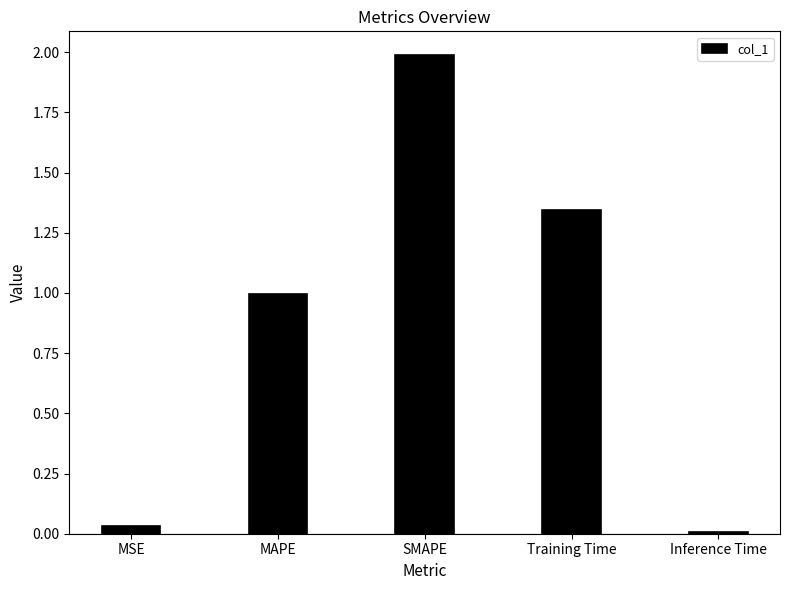

Is it true that the value at MAPE is 1.0?

True